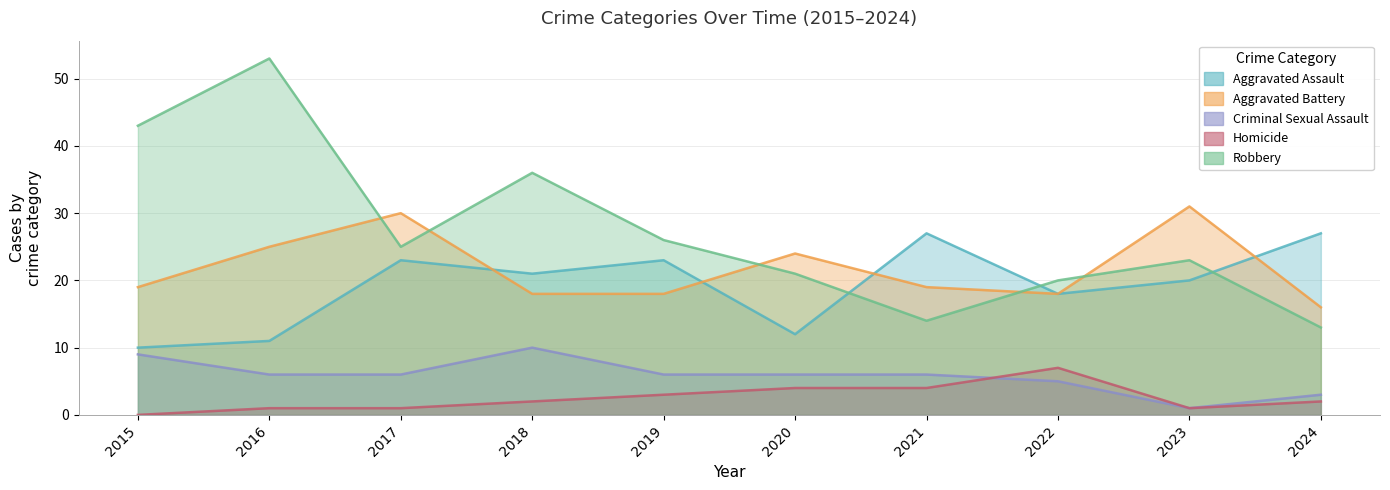

Between 2017 and 2020, which series saw the biggest shift?

Aggravated Assault